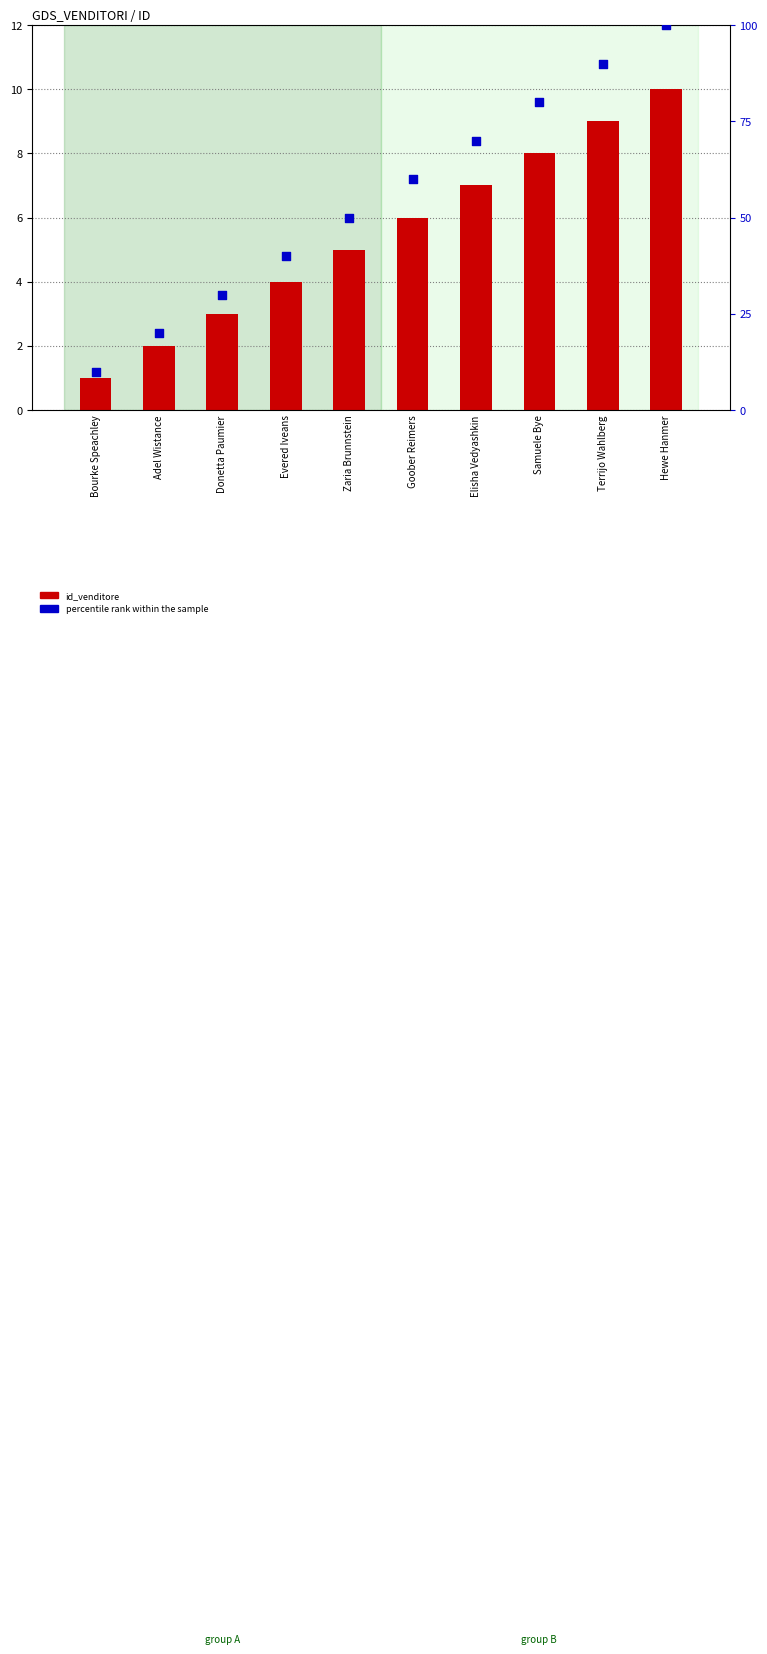

Which series has the largest Y range (max minus min)?

percentile rank within the sample